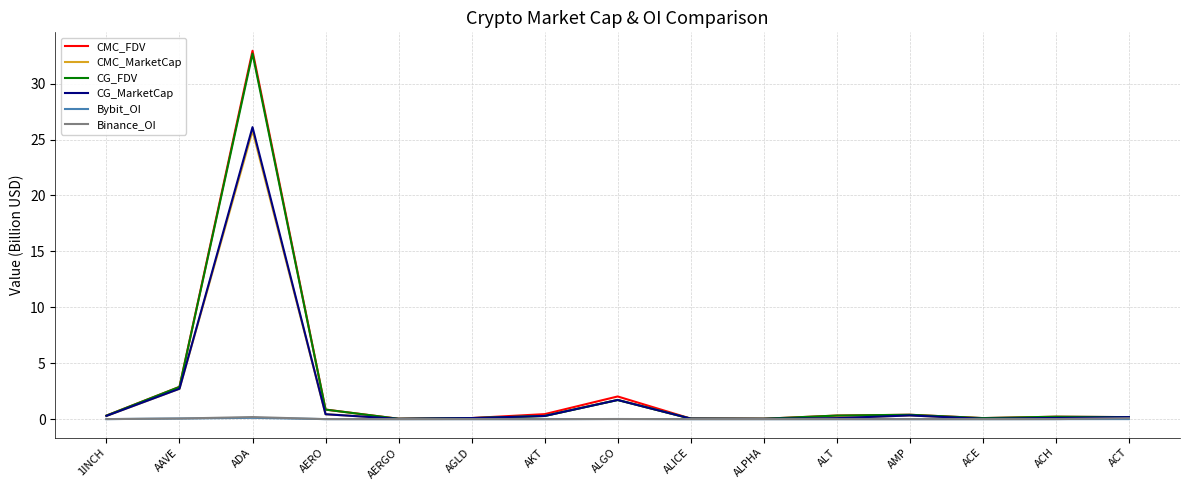

The CG_MarketCap series shows 4.6 at AAVE. True or false?

False